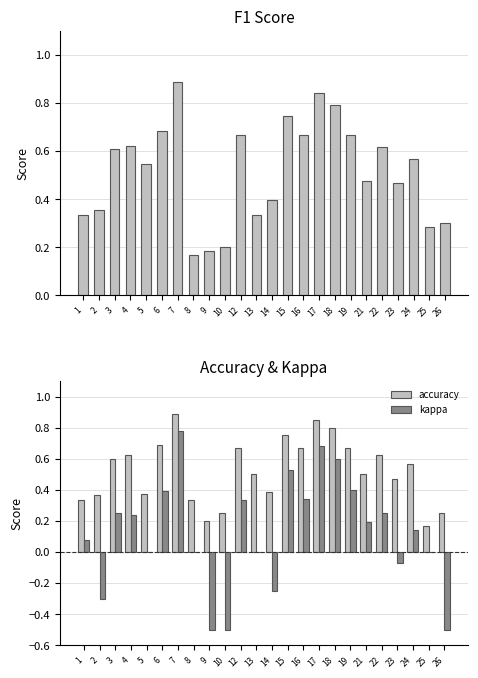

Rank the categories by accuracy value from lowest to highest.

25, 9, 10, 26, 1, 8, 2, 5, 14, 23, 13, 21, 24, 3, 4, 22, 12, 16, 19, 6, 15, 18, 17, 7